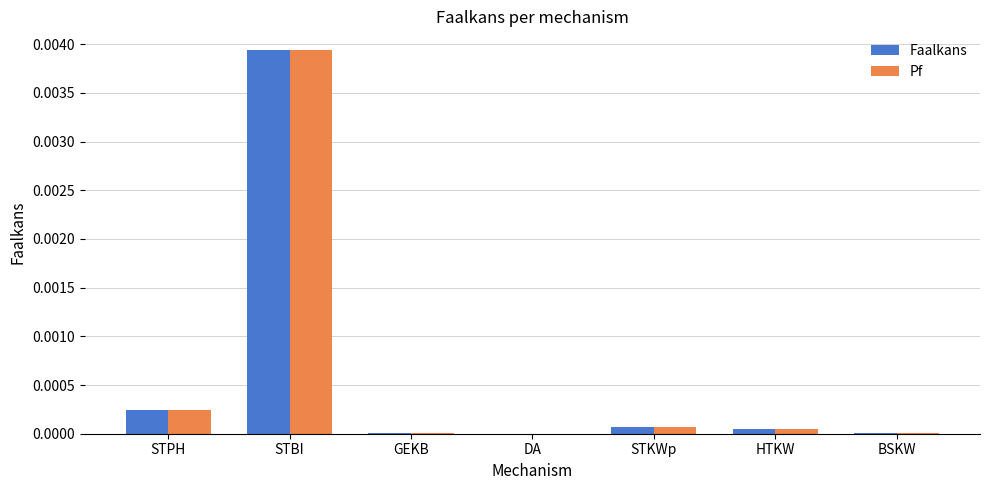

At which category is the sum across all series the highest?

STBI